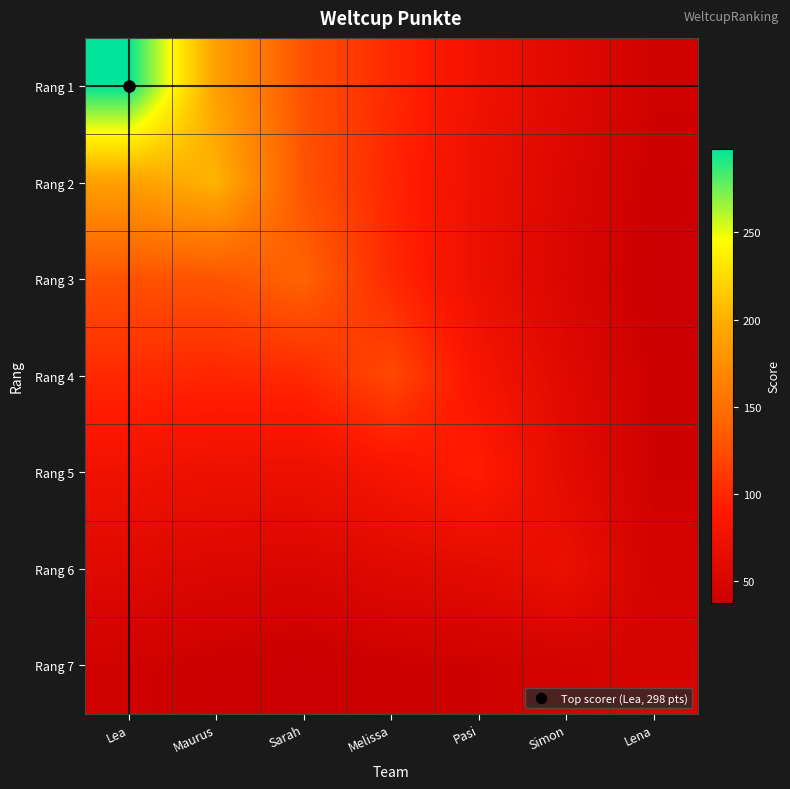

Reading left to right, what are all the values shown in this chart?

Rang 1: Lea=298.0	Maurus=188.7	Sarah=127.7	Melissa=100.4	Pasi=75.3	Simon=57.8	Lena=43.2
Rang 2: Lea=188.7	Maurus=202.0	Sarah=129.4	Melissa=98.1	Pasi=71.7	Simon=54.1	Lena=39.8
Rang 3: Lea=127.7	Maurus=129.4	Sarah=140.0	Melissa=100.5	Pasi=70.9	Simon=52.1	Lena=37.6
Rang 4: Lea=100.4	Maurus=98.1	Sarah=100.5	Melissa=122.0	Pasi=81.5	Simon=57.8	Lena=40.7
Rang 5: Lea=75.3	Maurus=71.7	Sarah=70.9	Melissa=81.5	Pasi=92.0	Simon=61.7	Lena=42.0
Rang 6: Lea=57.8	Maurus=54.1	Sarah=52.1	Melissa=57.8	Pasi=61.7	Simon=70.0	Lena=45.1
Rang 7: Lea=43.2	Maurus=39.8	Sarah=37.6	Melissa=40.7	Pasi=42.0	Simon=45.1	Lena=49.0